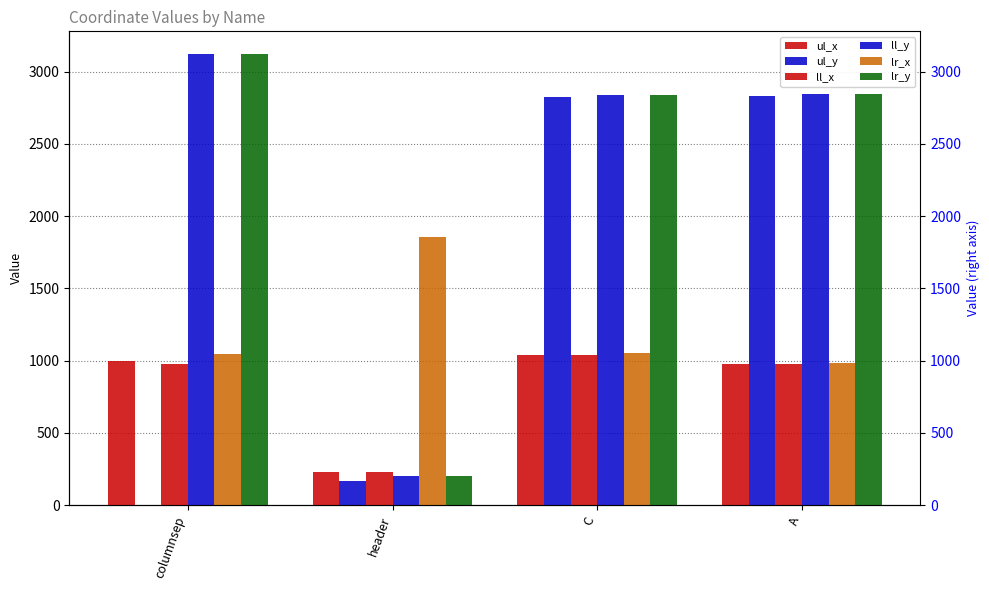

Is the value of ul_x at header greater than the value of ll_x at C?

No